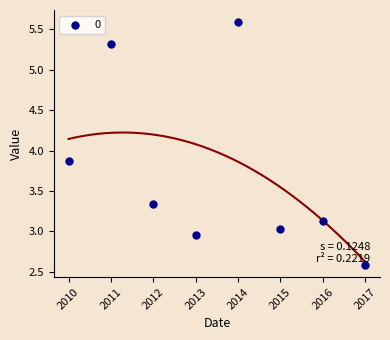

What is the average Y value?

3.7